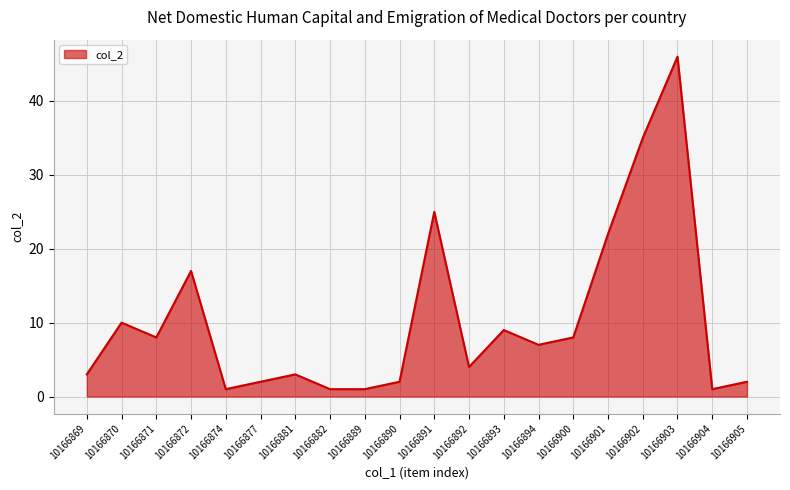

What is the maximum value shown in the chart?

46